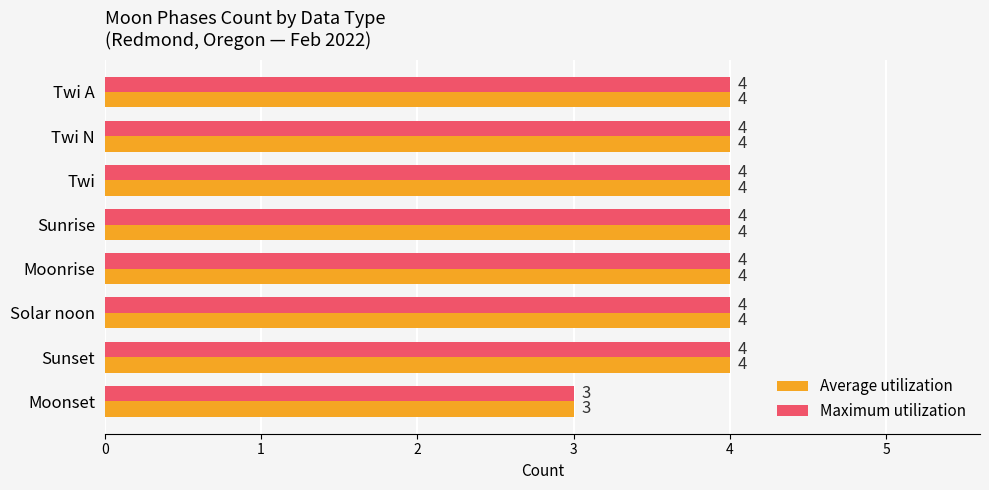

At which label is Maximum utilization closest to 3?

Moonset